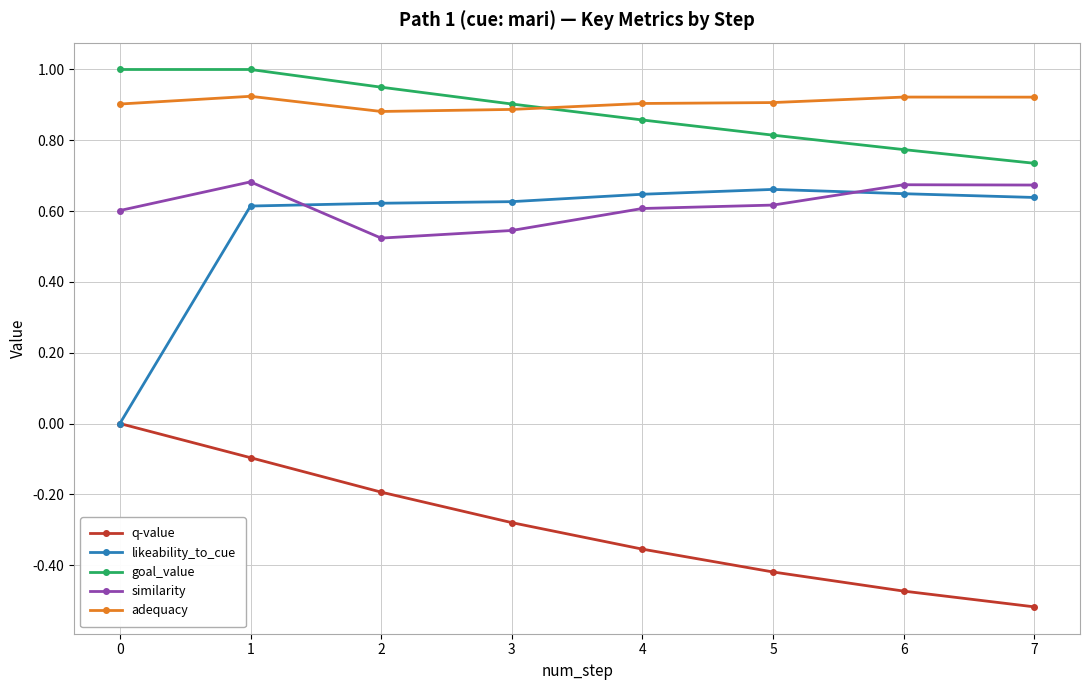

True or false: similarity and adequacy cross at least once.

False